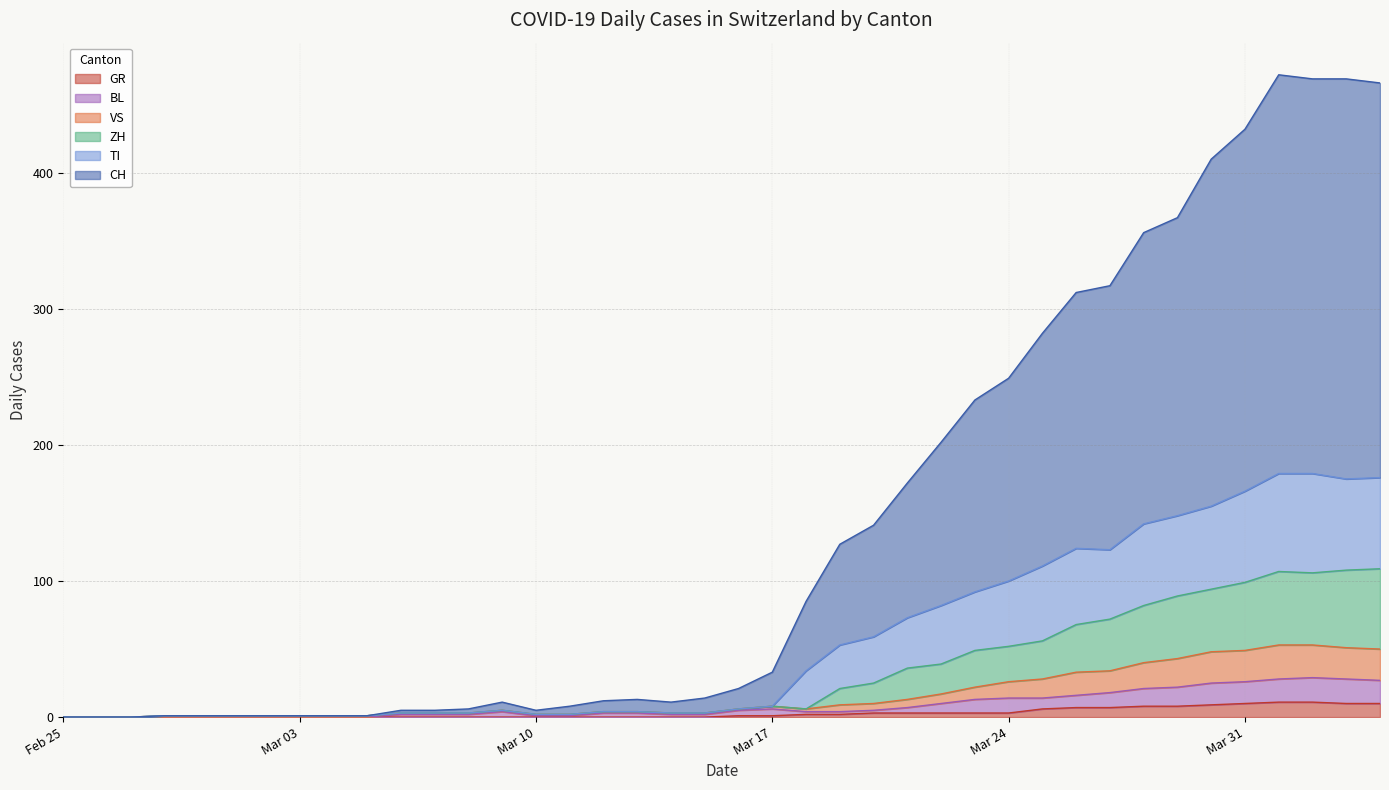

What is the highest value of the GR series?

11